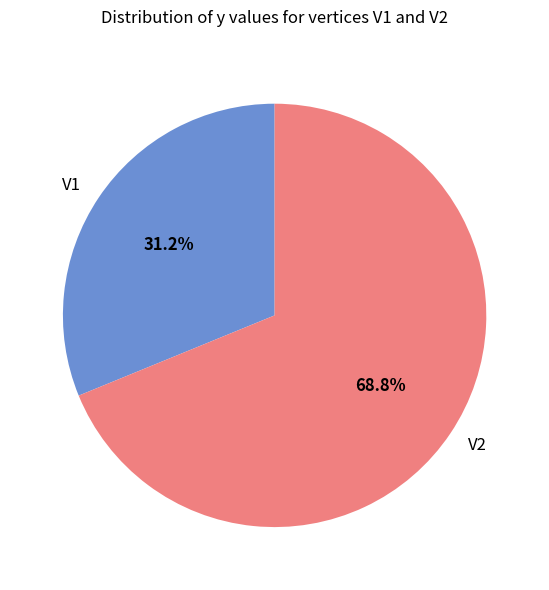

Which has a higher value, V1 or V2?

V2